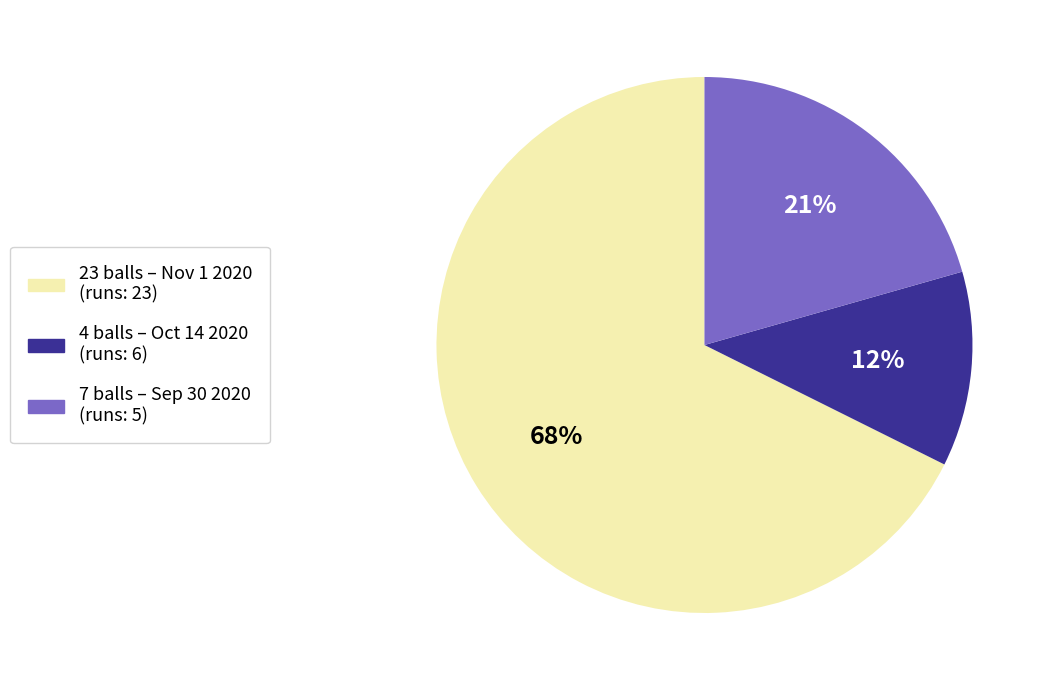

Does any single category account for the majority?

Yes